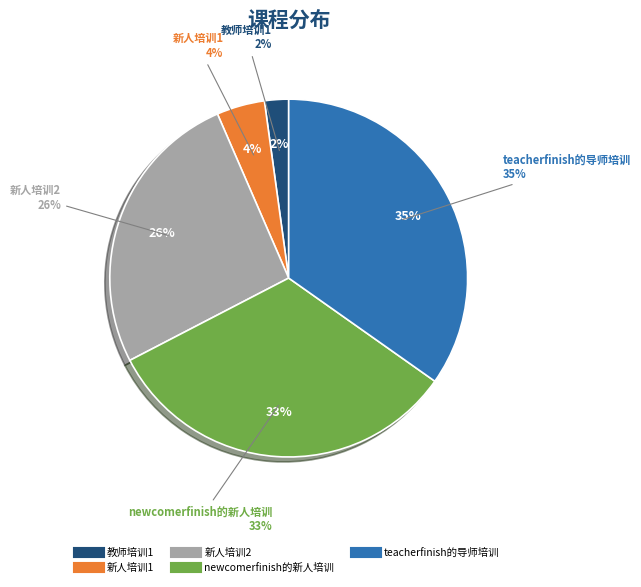

Which category has the biggest portion of the pie?

teacherfinish的导师培训